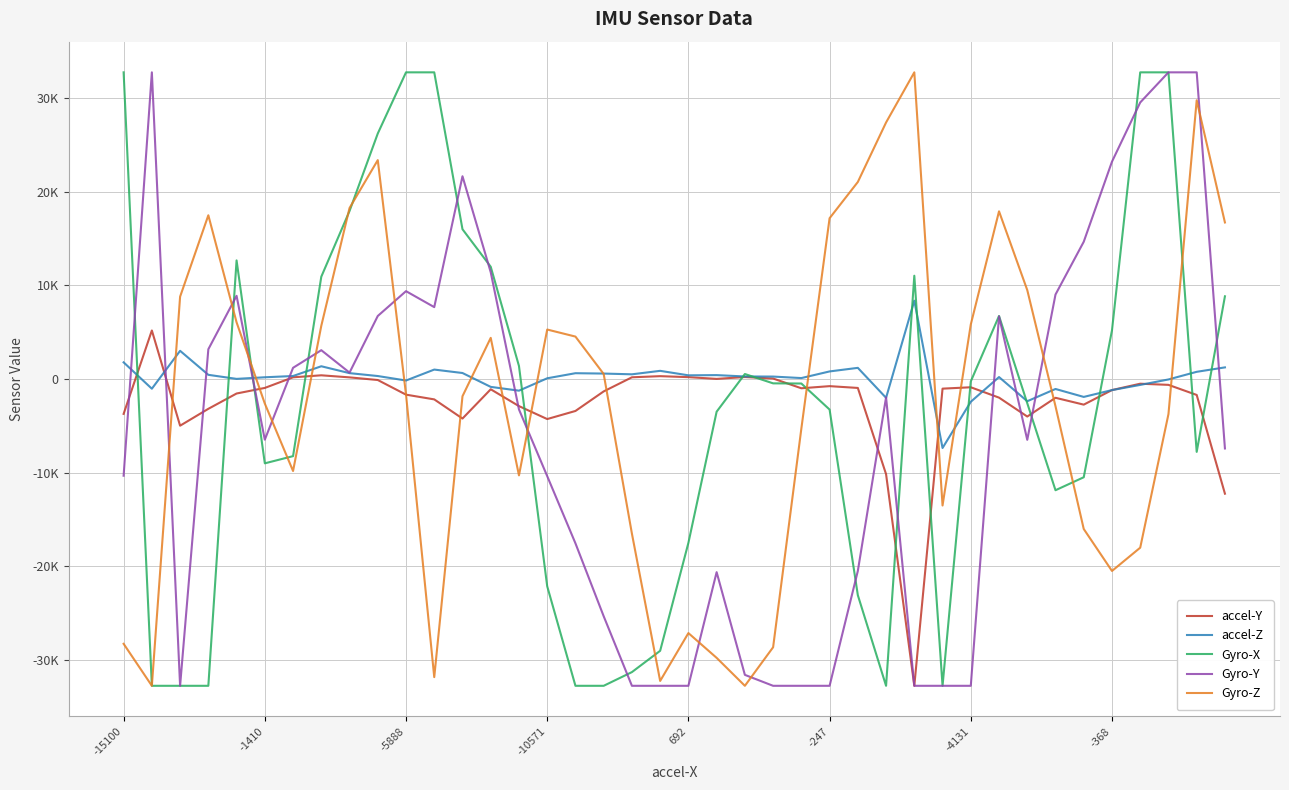

Which series has the largest range (max minus min)?

Gyro-X